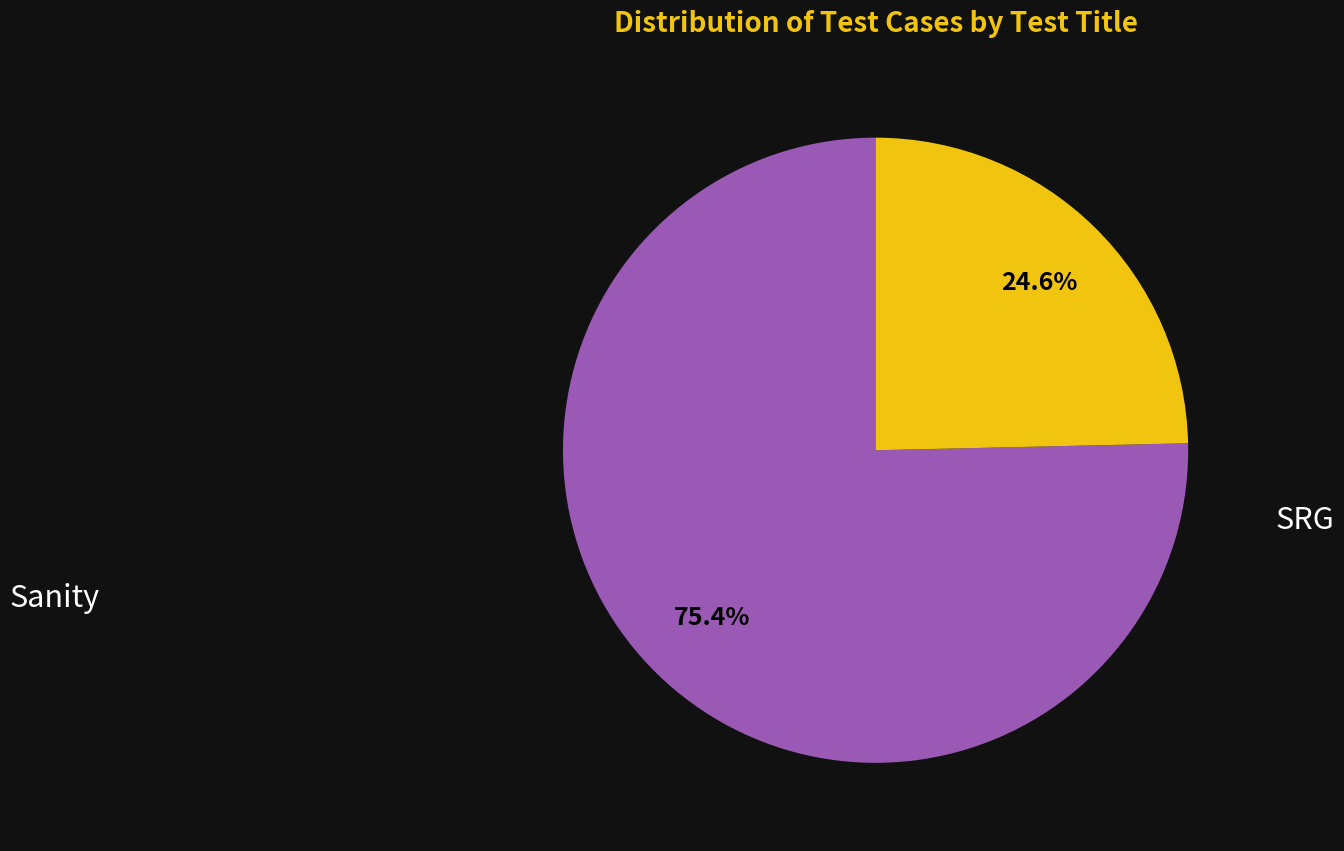

Does any single category account for the majority?

Yes